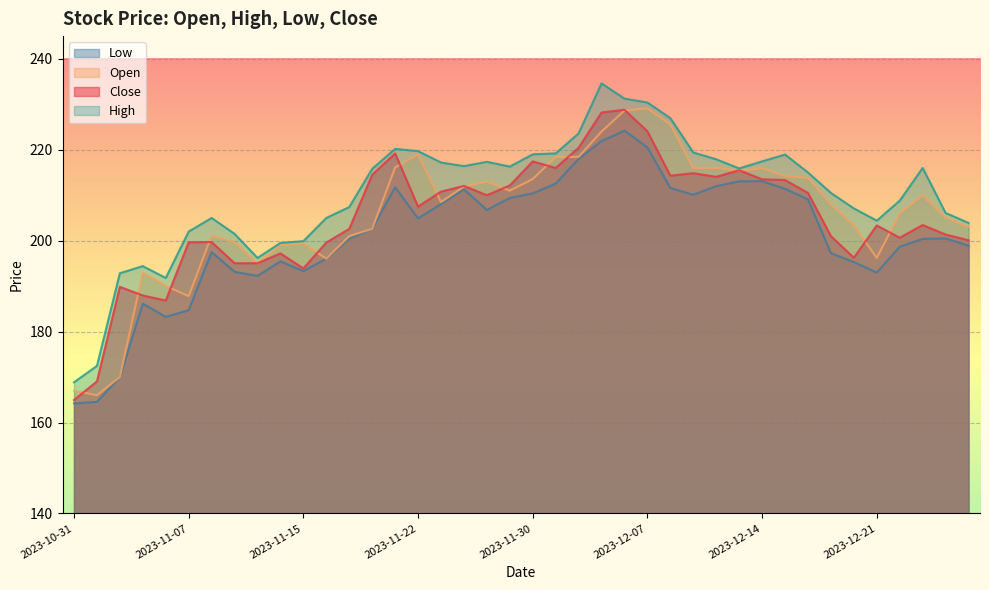

The value of Close at 2023-11-09 is 195.1. True or false?

True